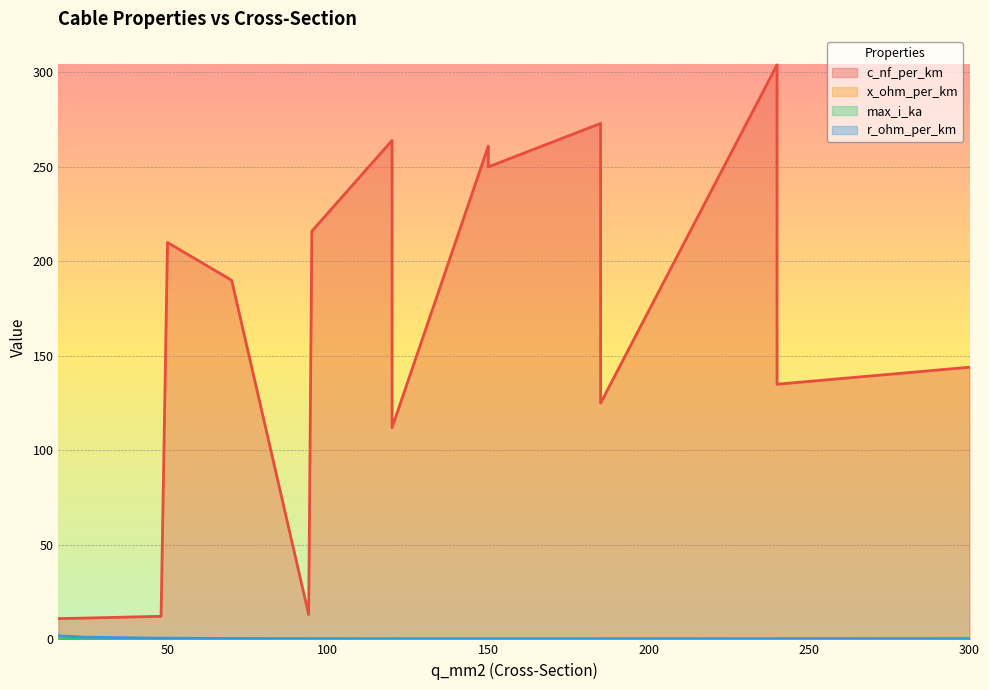

True or false: max_i_ka and c_nf_per_km cross at least once.

False